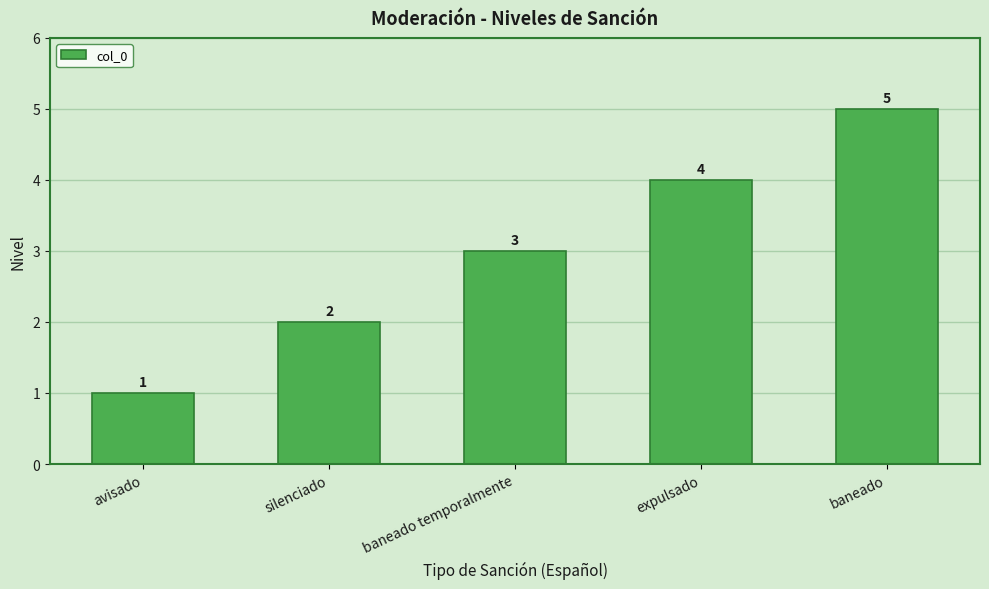

Which has a higher value, avisado or baneado temporalmente?

baneado temporalmente